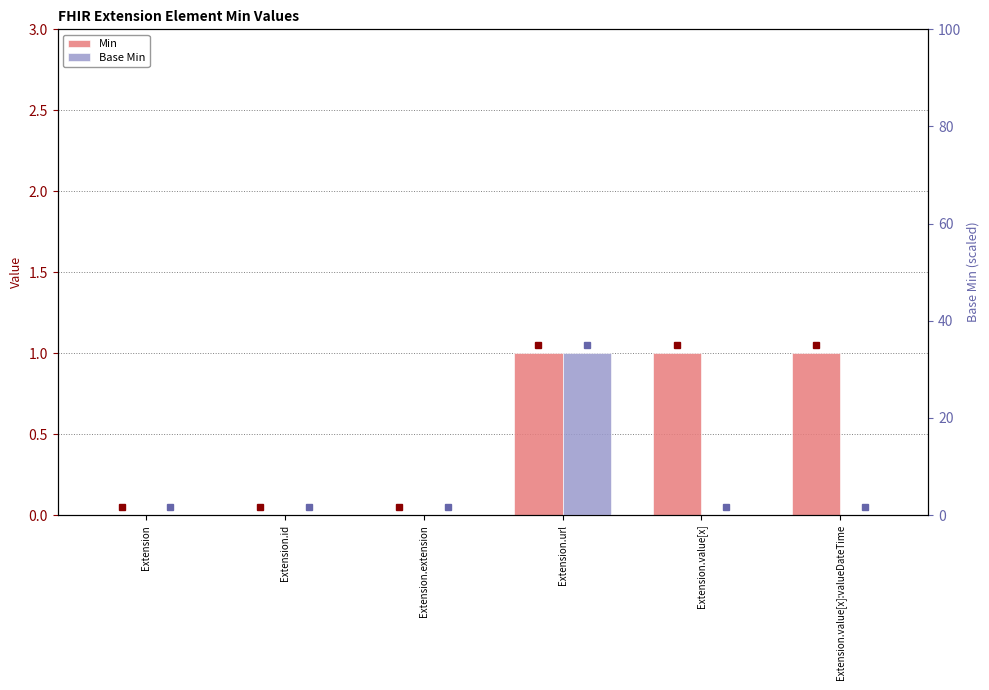

Reading left to right, extract all data points from this chart.

Min: 0	0	0	1	1	1
Base Min: 0	0	0	1	0	0